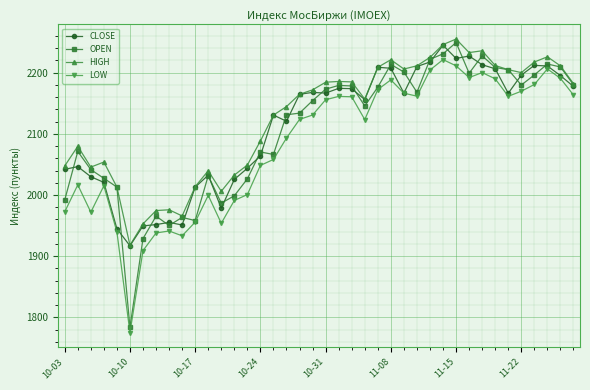

What are all the series names shown in the legend?

CLOSE, OPEN, HIGH, LOW